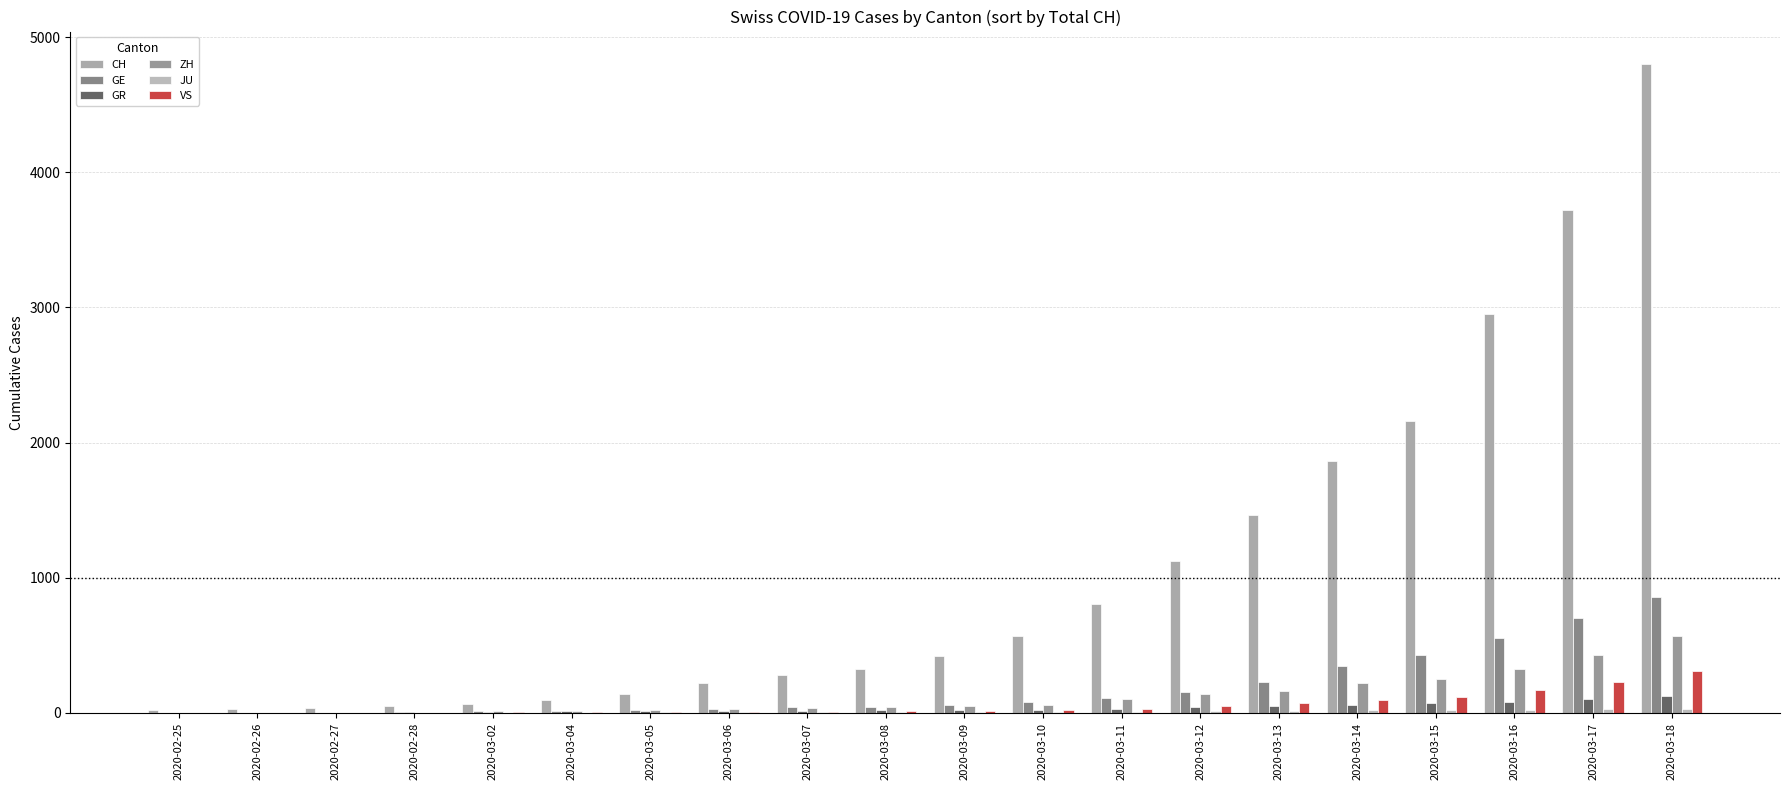

List the series in order of their peak value, lowest first.

JU, GR, VS, ZH, GE, CH